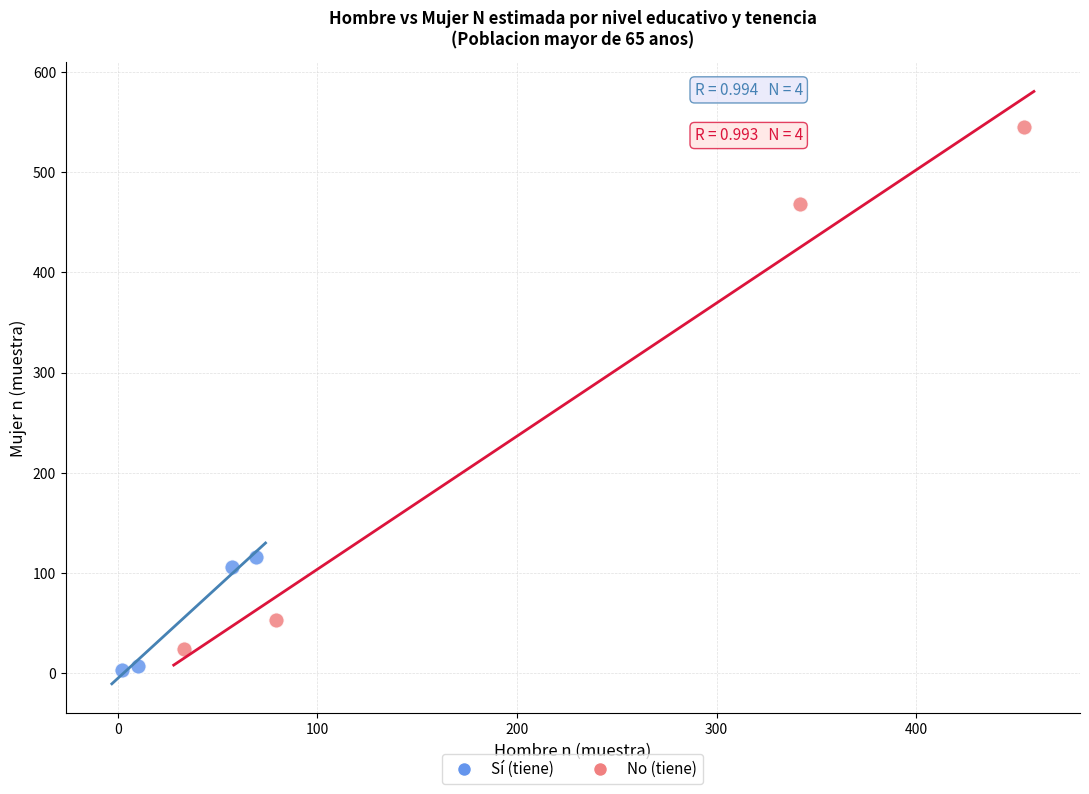

Which series has the largest Y range (max minus min)?

No (tiene)